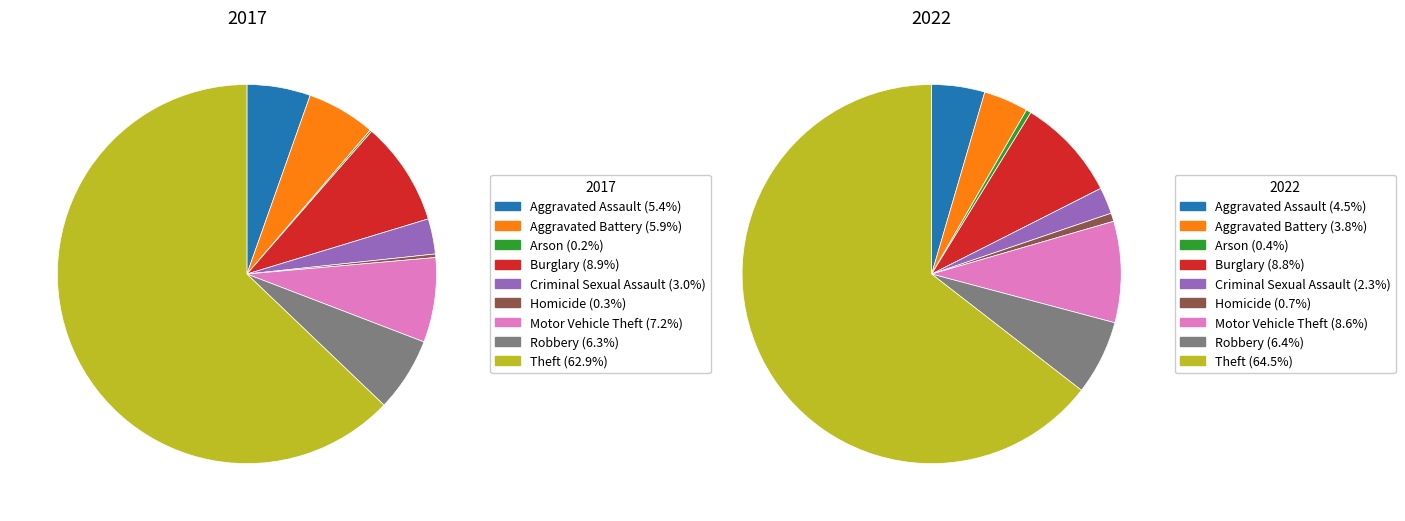

Rank the series by their average value, from highest to lowest.

values_2022, values_2017